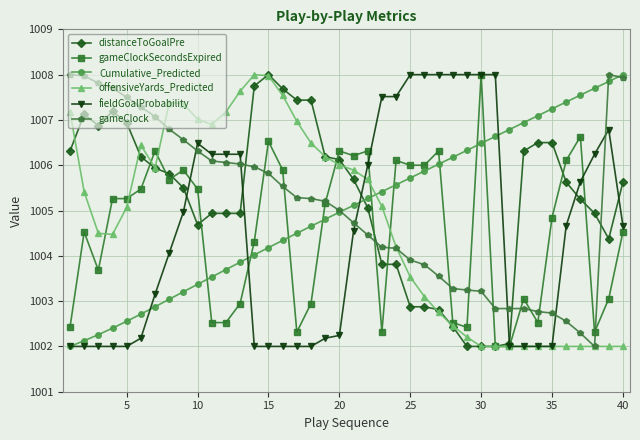

How many data points in fieldGoalProbability are above 1004?

22